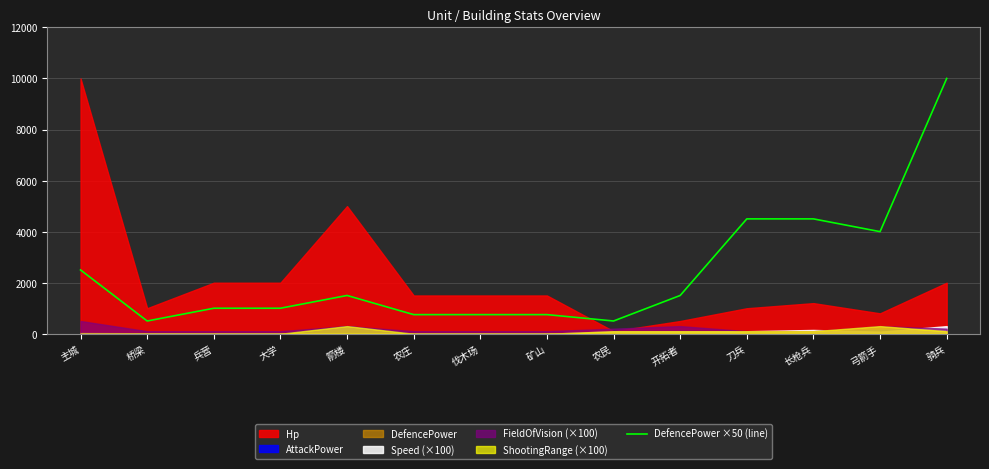

Which label corresponds to the smallest value in the chart?

桥梁